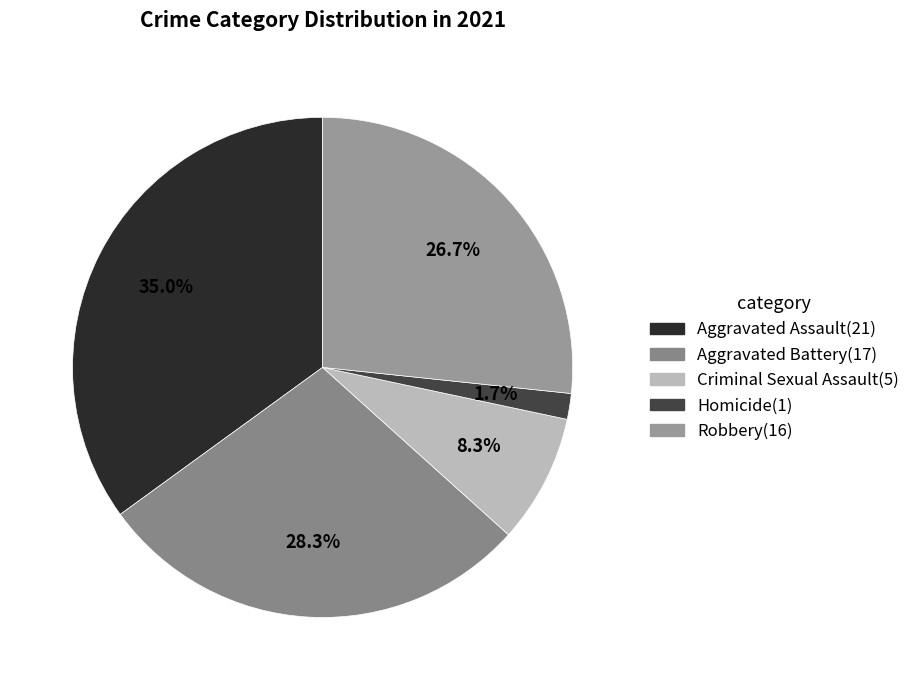

Count the number of slices in the pie.

5